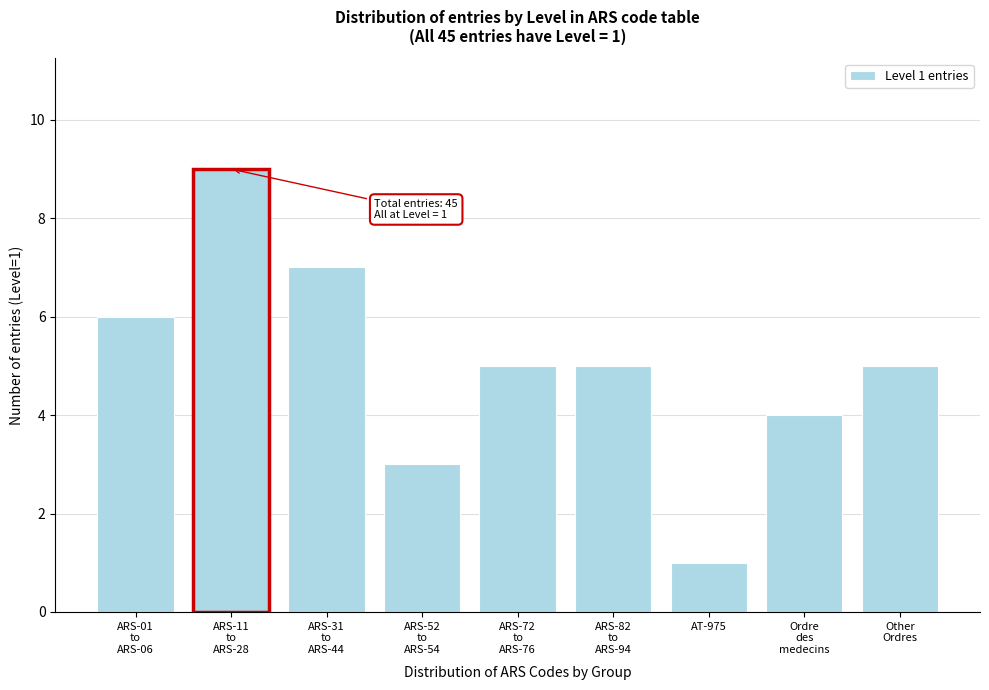

Reading right to left, what are all the values shown in this chart?

5	4	1	5	5	3	7	9	6